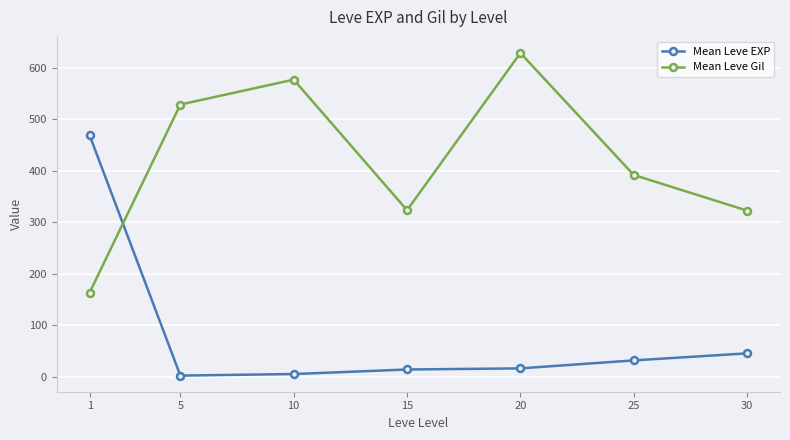

What is the total value across all series at 1?

632.0